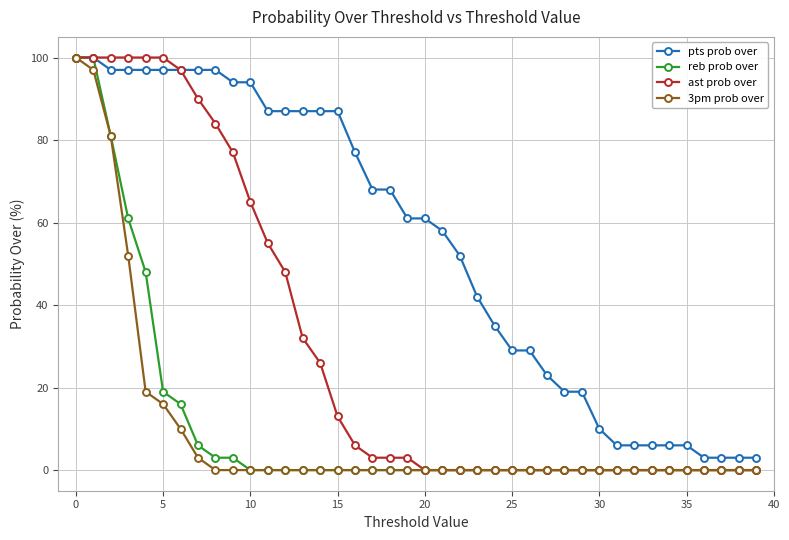

What is the highest value of the ast prob over series?

100